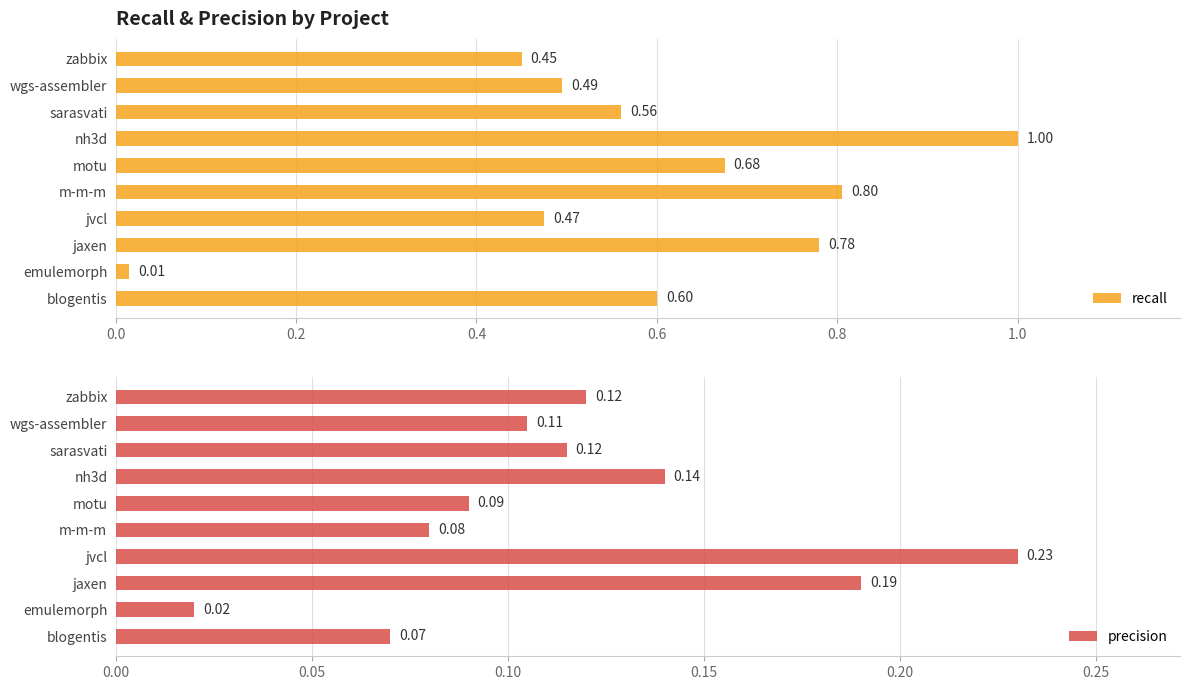

Which category has the highest value in the precision series?

jvcl